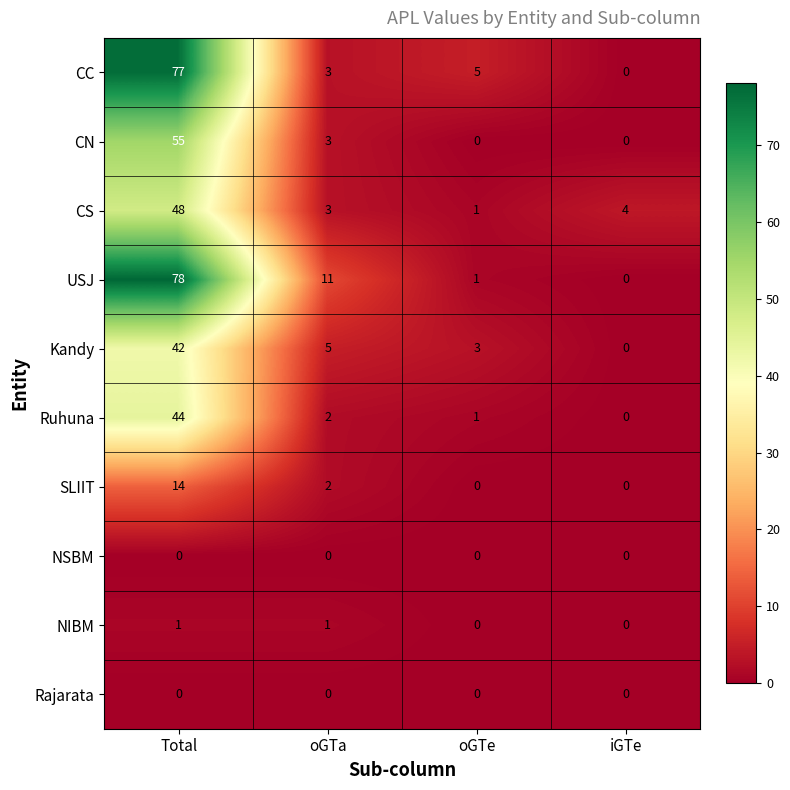

Which category has the lowest value in the CS series?

oGTe